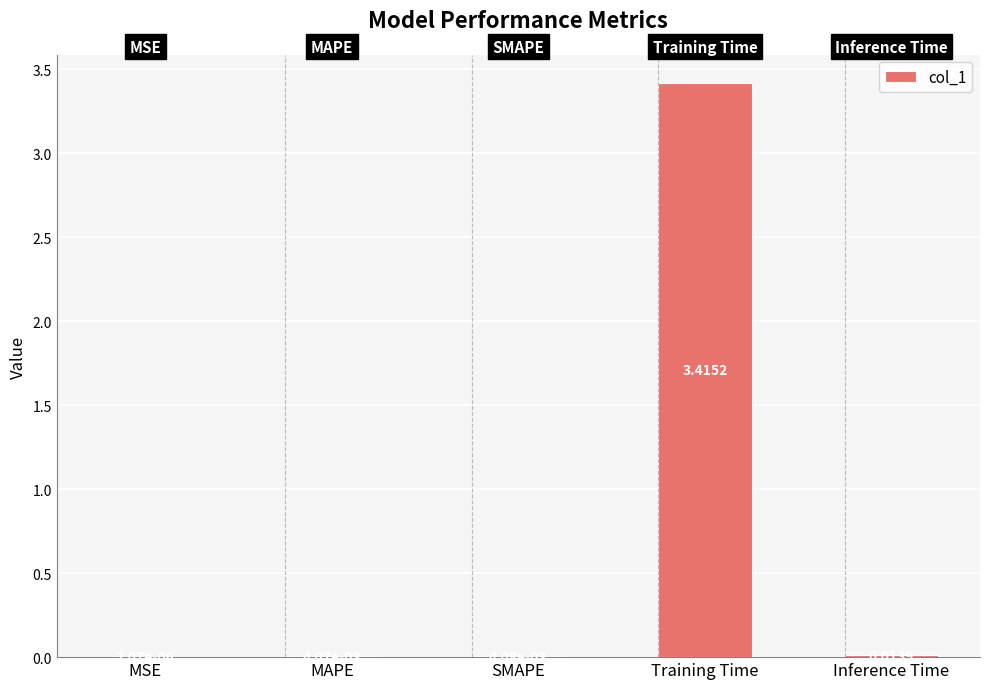

Where is the data nearest to the value 1?

Inference Time